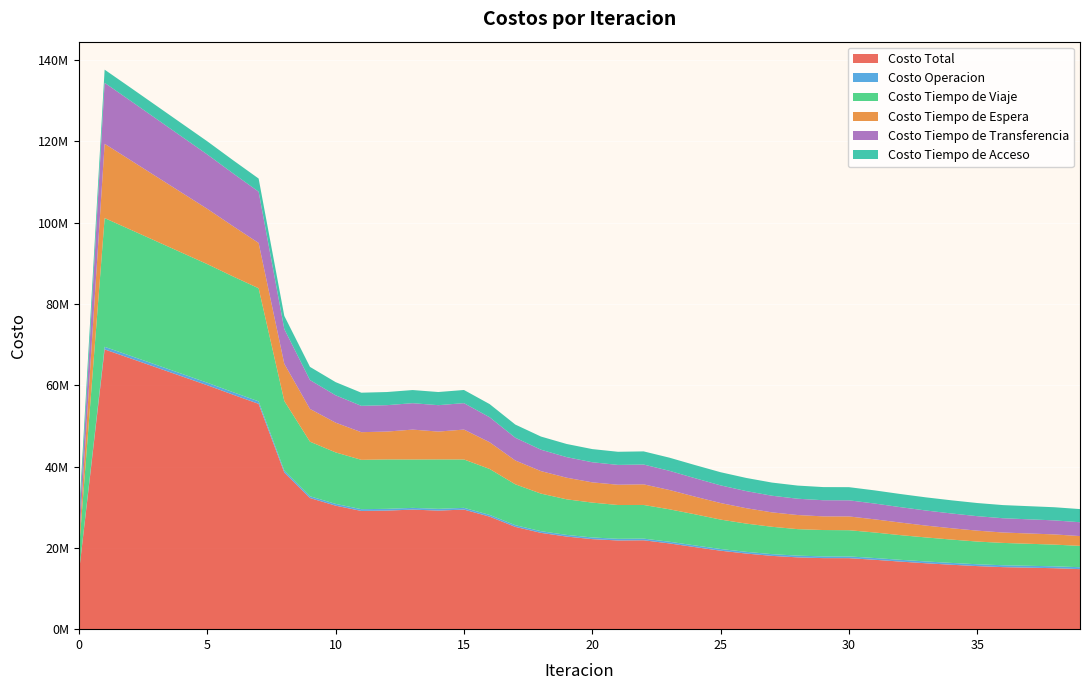

Reading right to left, extract all data points from this chart.

Costo Total: 14771038.8	14999520.2	15130586.6	15263069.9	15516376.5	15847883.2	16213336.6	16627974.9	17072413.6	17467870.5	17478201.4	17663500.5	18032107.2	18600974.8	19304410.8	20187987.5	21100698.7	21869387.6	21821698.8	22150901.8	22780965.9	23694245.9	25169095.9	27687165.1	29422811.1	29171992.4	29416357.7	29172269.6	29090022.6	30388034.2	32265426.2	38538053.6	55432864.8	57695045.9	60012838.8	62218083.2	64428017.2	66635194.5	68829503.8	13929841.3
Costo Operacion: 471175.8	465283.2	463147.7	461565.0	455210.3	450098.2	444711.2	438057.3	433851.3	429946.3	430753.7	427499.4	426468.2	421447.5	416853.0	414719.5	411700.3	409599.9	410841.4	412766.2	408975.8	411491.7	416525.0	424048.1	427125.0	433010.2	427176.6	432990.7	432781.6	434517.8	437861.6	479465.9	614614.8	618948.3	623494.1	627451.8	631510.8	635610.3	639685.1	0.0
Costo Tiempo de Viaje: 5250721.4	5338281.7	5416875.7	5496048.9	5582914.5	5741546.7	5908863.1	6068152.8	6278010.1	6449500.0	6478866.9	6517574.5	6728984.8	6949045.8	7234518.0	7655514.6	7985077.1	8278284.3	8313115.2	8576796.8	8755663.4	9245441.9	10054113.8	11303879.4	11900457.5	12159604.4	11902112.3	12158925.3	12139056.6	12667007.0	13427981.1	17129181.3	27822611.4	28474016.4	29177568.9	29796173.3	30420567.1	31046241.9	31667087.4	5475094.7
Costo Tiempo de Espera: 2409215.0	2509734.2	2534890.5	2560361.9	2683845.0	2790259.8	2916254.1	3096382.0	3239777.8	3385111.5	3360214.4	3475230.9	3549162.7	3789952.2	4070658.8	4344599.1	4749429.1	5073845.8	4993414.1	4978272.0	5319659.7	5535168.2	5860712.3	6574845.1	7355034.1	6849416.5	7353549.7	6851628.0	6804126.2	7316193.6	8061043.2	9140330.4	11145317.6	12377659.9	13601525.5	14768935.0	15936919.9	17106860.5	18280660.8	1828066.1
Costo Tiempo de Transferencia: 3404509.8	3450804.4	3480255.9	3509677.3	3558989.9	3630561.7	3708091.4	3789966.0	3885357.6	3967895.9	3972949.6	4007778.9	4092074.8	4205112.6	4346964.1	4537737.5	4719075.4	4872240.8	4868911.4	4947650.2	5061250.2	5266727.2	5602328.2	6148975.7	6504777.8	6494544.5	6498102.3	6493308.8	6478641.4	6734899.1	7103123.6	8553659.2	12614904.1	12989004.5	13374833.5	13790106.3	14203602.7	14611065.1	15006653.7	3391263.7
Costo Tiempo de Acceso: 3235416.8	3235416.8	3235416.8	3235416.8	3235416.8	3235416.8	3235416.8	3235416.8	3235416.8	3235416.8	3235416.8	3235416.8	3235416.8	3235416.8	3235416.8	3235416.8	3235416.8	3235416.8	3235416.8	3235416.8	3235416.8	3235416.8	3235416.8	3235416.8	3235416.8	3235416.8	3235416.8	3235416.8	3235416.8	3235416.8	3235416.8	3235416.8	3235416.8	3235416.8	3235416.8	3235416.8	3235416.8	3235416.8	3235416.8	3235416.8